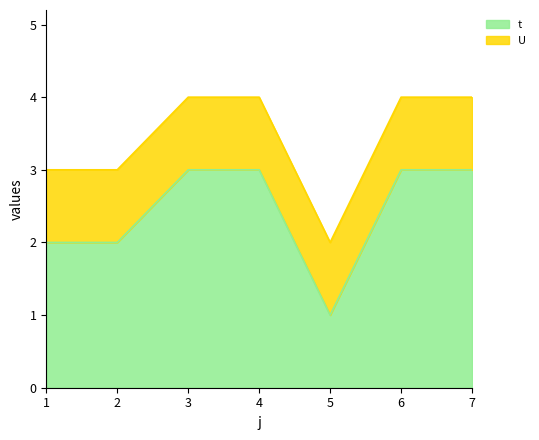

What is the difference between the values at 5 and 6?

2